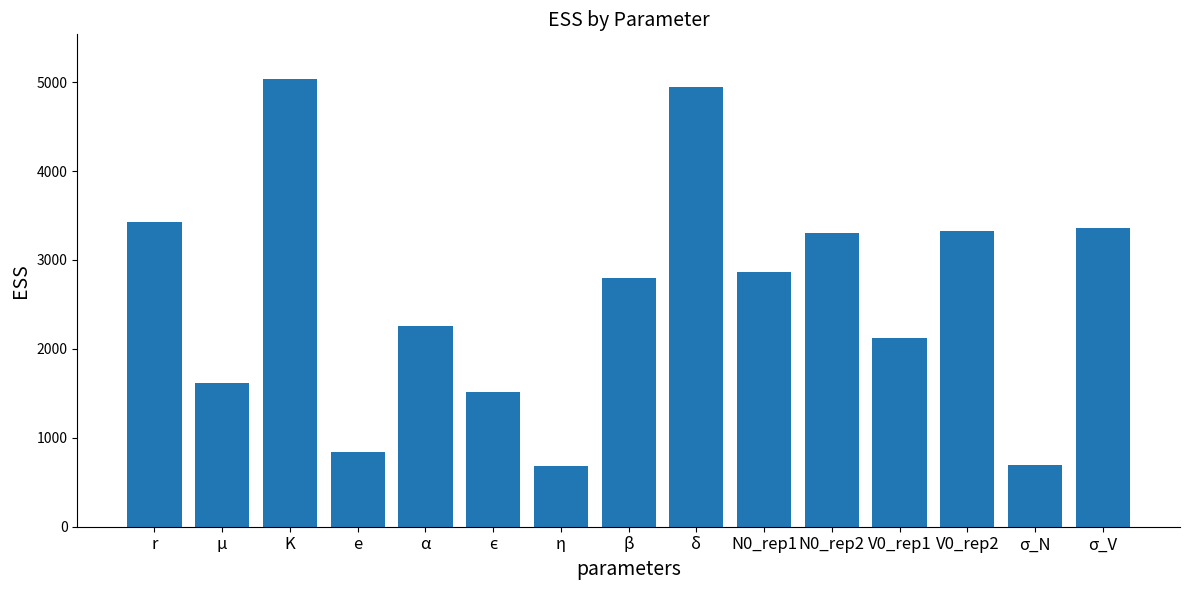

Between e and K, which is larger?

K